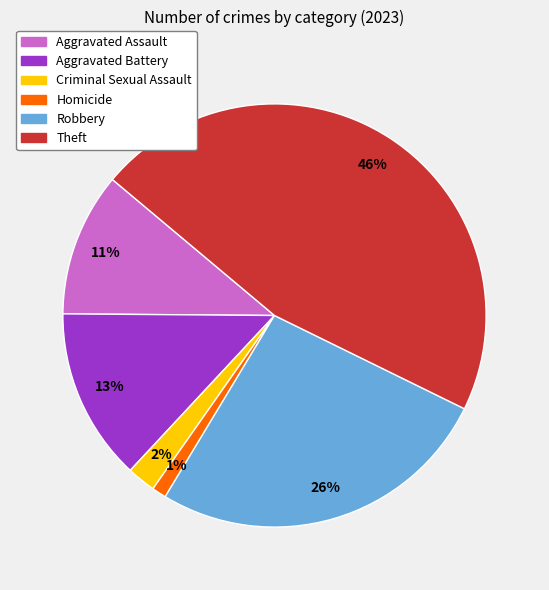

To the nearest percent, what portion does Robbery represent?

26%